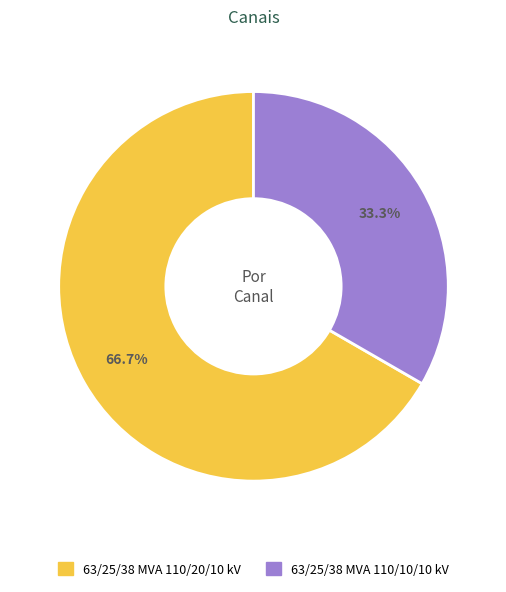

The 63/25/38 MVA 110/20/10 kV slice represents 67% of the pie. True or false?

True